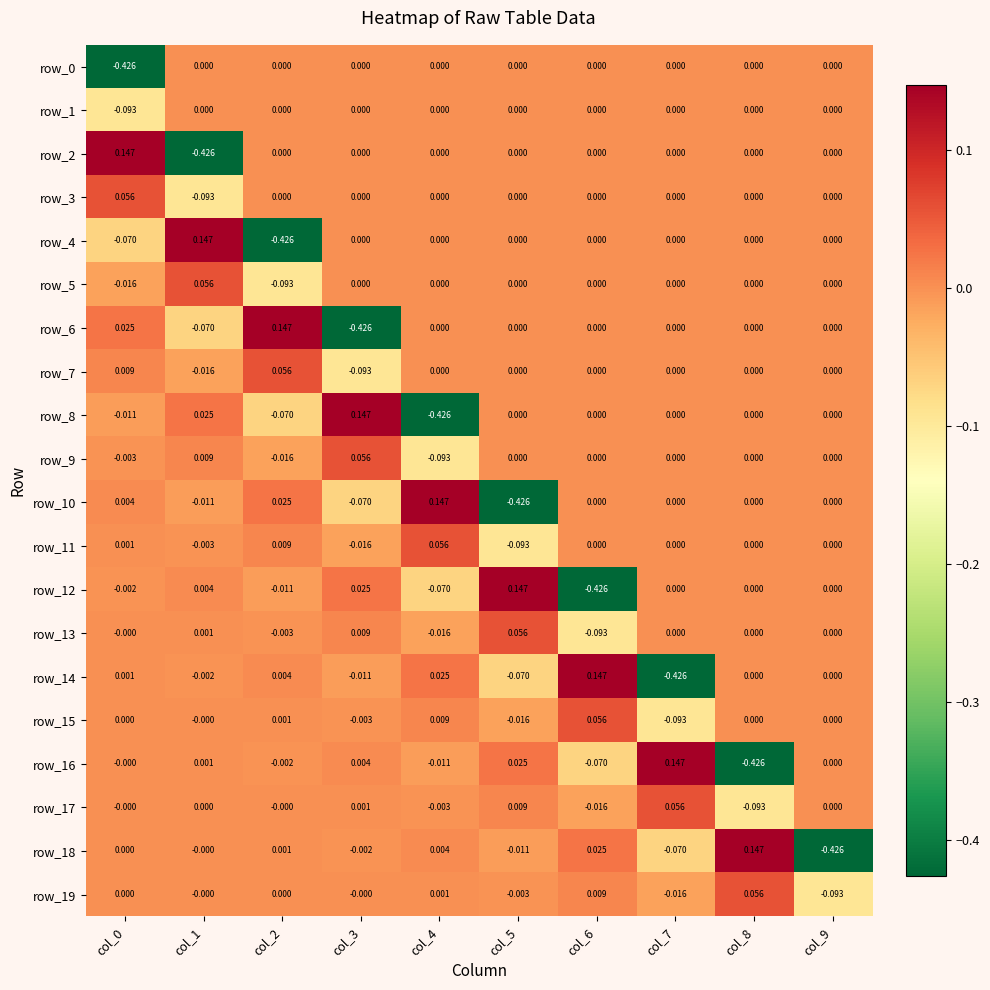

Is the value of row_16 at col_2 greater than the value of row_19 at col_8?

No